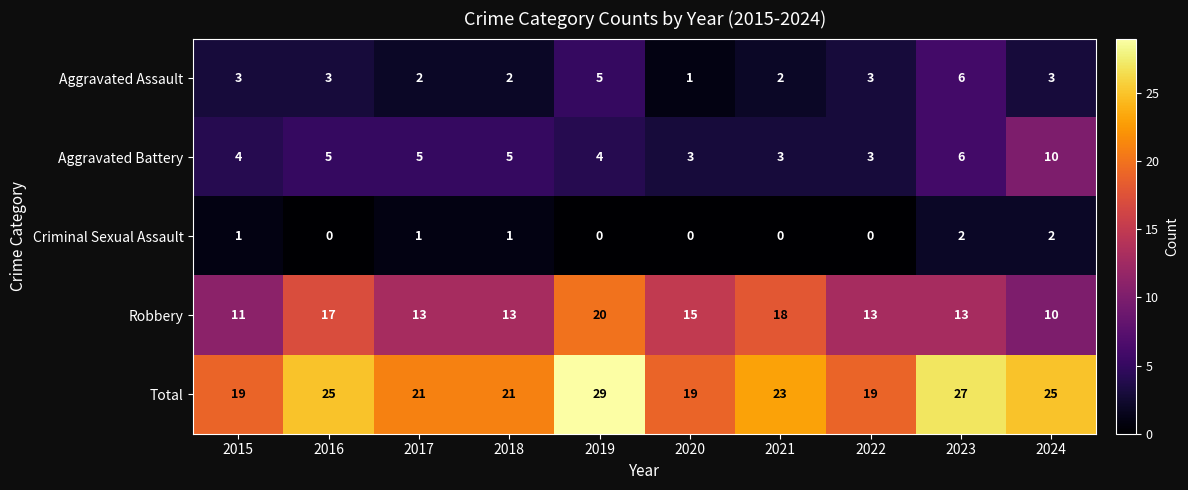

At which category is the sum across all series the highest?

2019